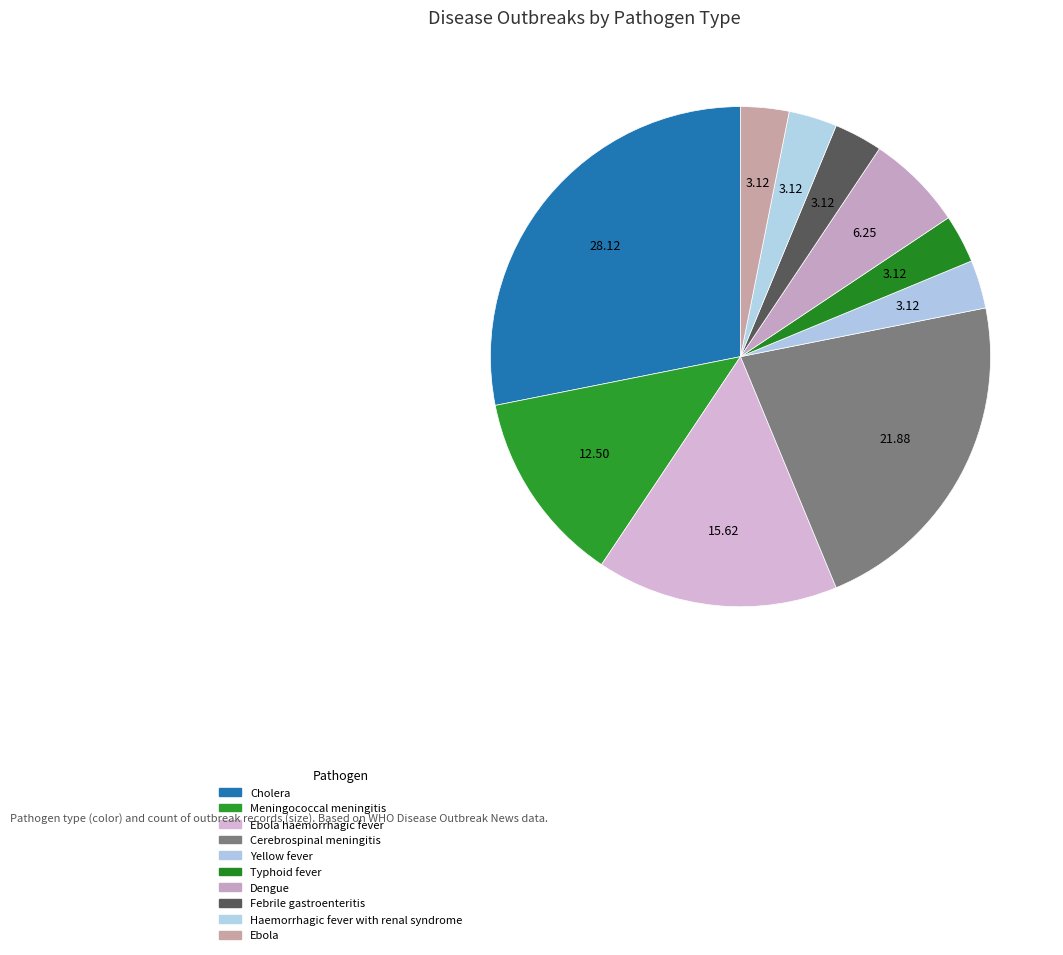

Is there any slice that represents more than half of the pie?

No